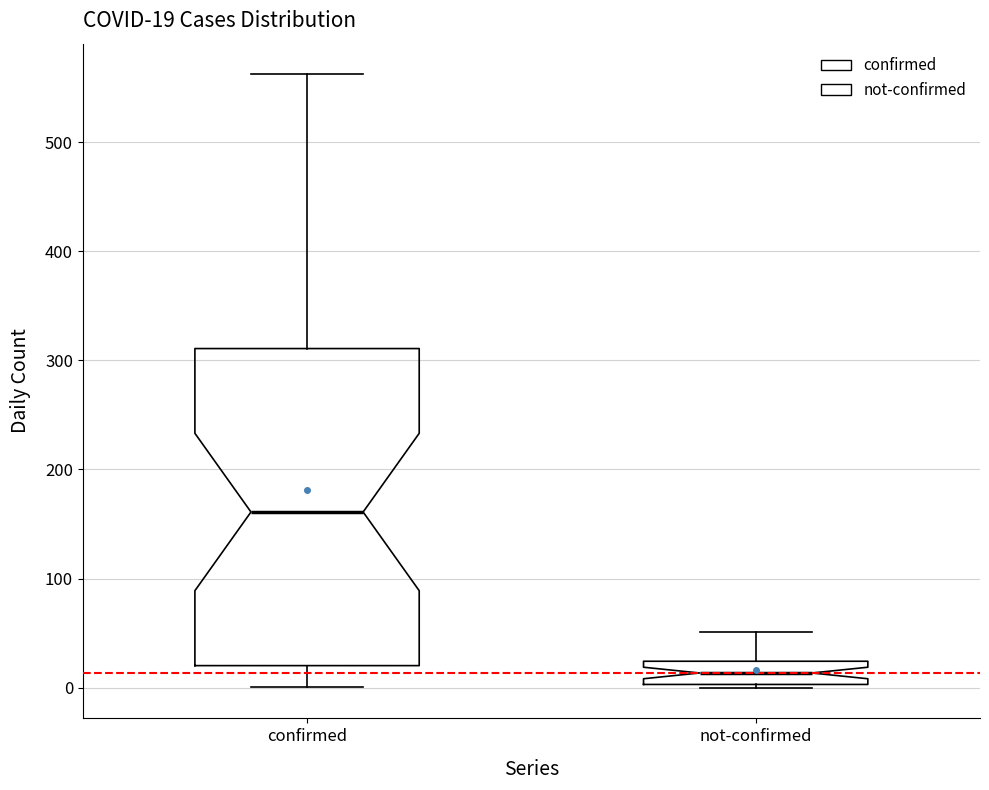

Which box is the tallest, from its lower edge to its upper edge?

confirmed